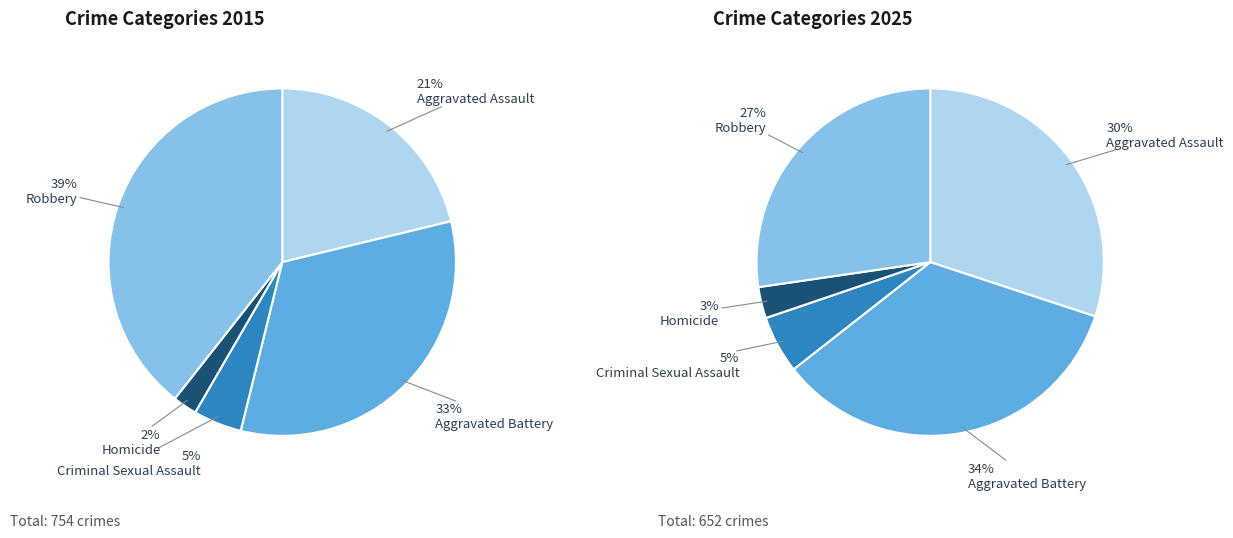

How many slices are in this pie chart?

5